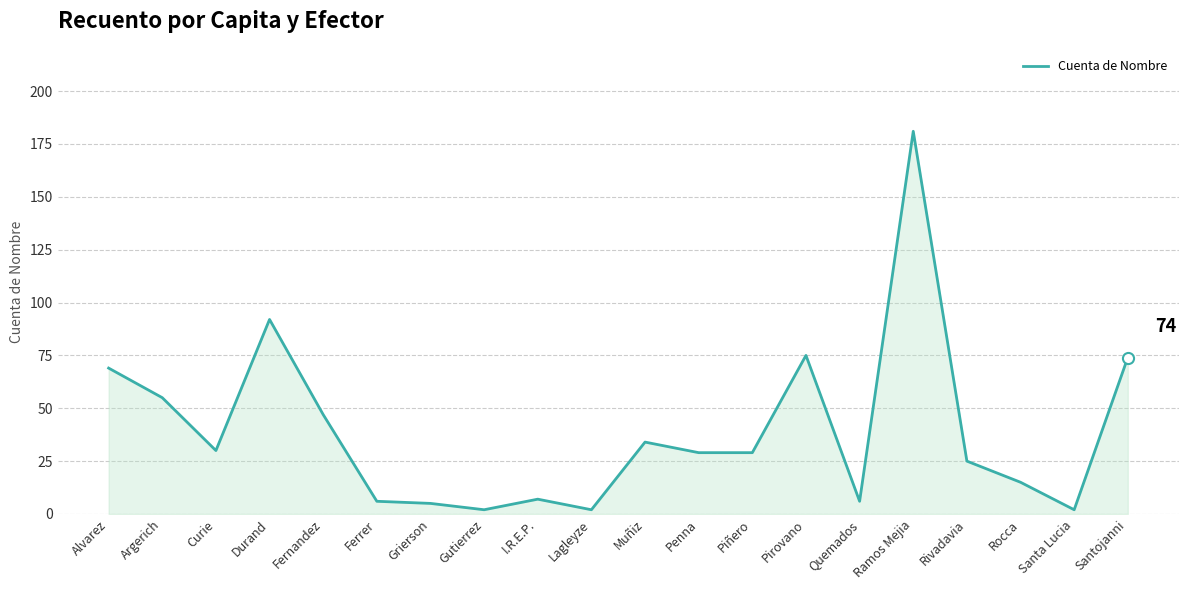

What is the change in value from Grierson to Santa Lucia?

-3